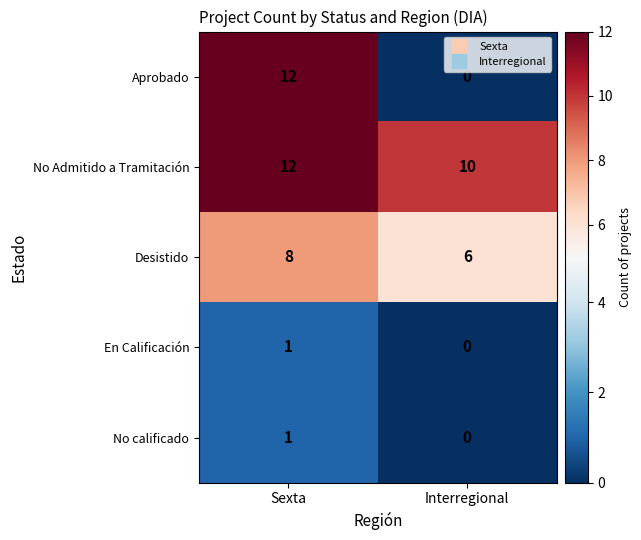

What is the average value of the Desistido series?

7